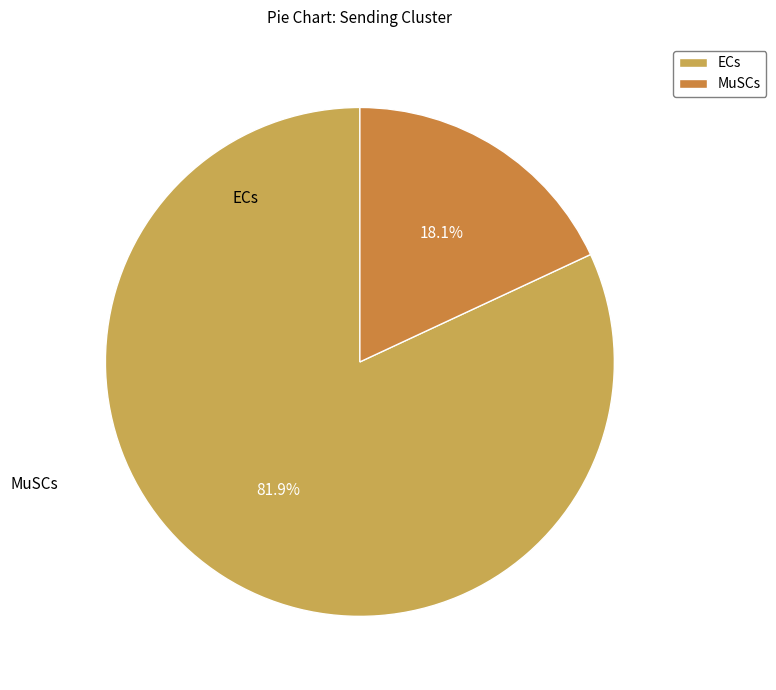

Which slice represents more than half of the pie?

ECs